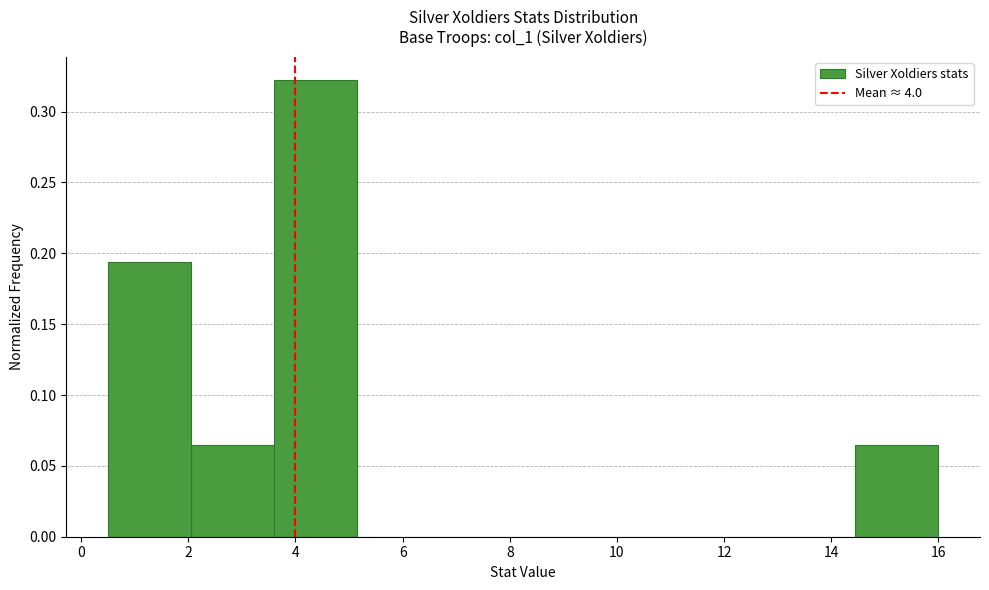

Reading left to right, transcribe this chart: for each bar, give the range it covers on the x-axis and its height. Neither the bar edges nor the heights are printed on the chart, so give them approximately, as read against the axes.

0.50 to 2.05: 0.195
2.05 to 3.60: 0.065
3.60 to 5.15: 0.325
5.15 to 6.70: 0
6.70 to 8.25: 0
8.25 to 9.80: 0
9.80 to 11.35: 0
11.35 to 12.90: 0
12.90 to 14.45: 0
14.45 to 16.00: 0.065